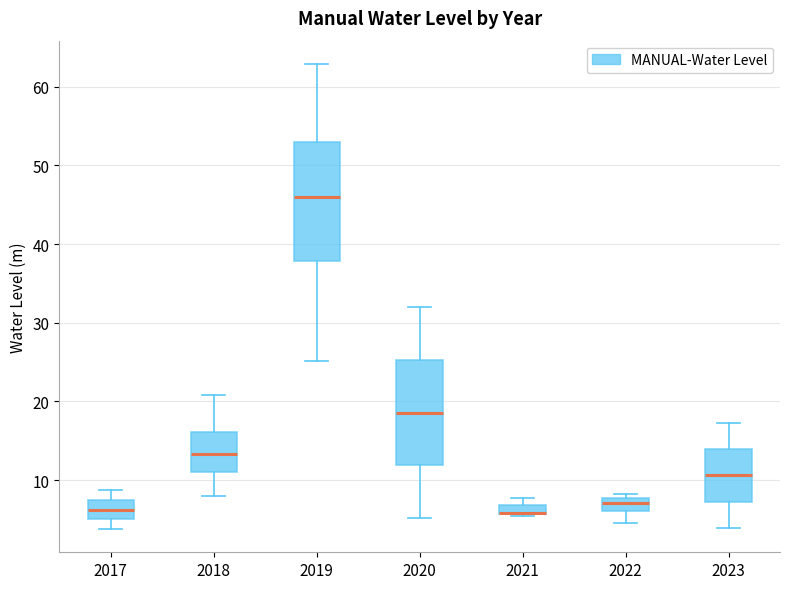

Where is the upper edge of the box at x = 2020 on the y-axis? The values are not printed on the chart, so give them approximately, as read against the axis.

25